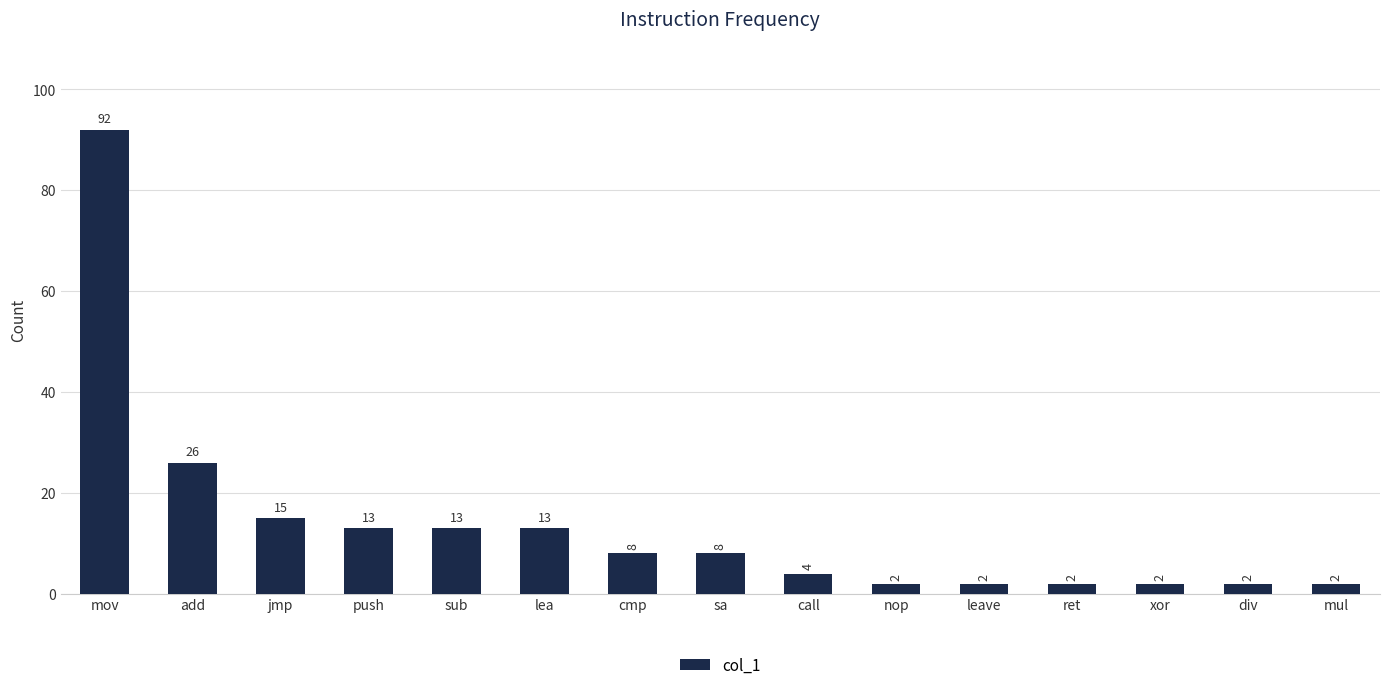

What is the change in value from sa to call?

-4